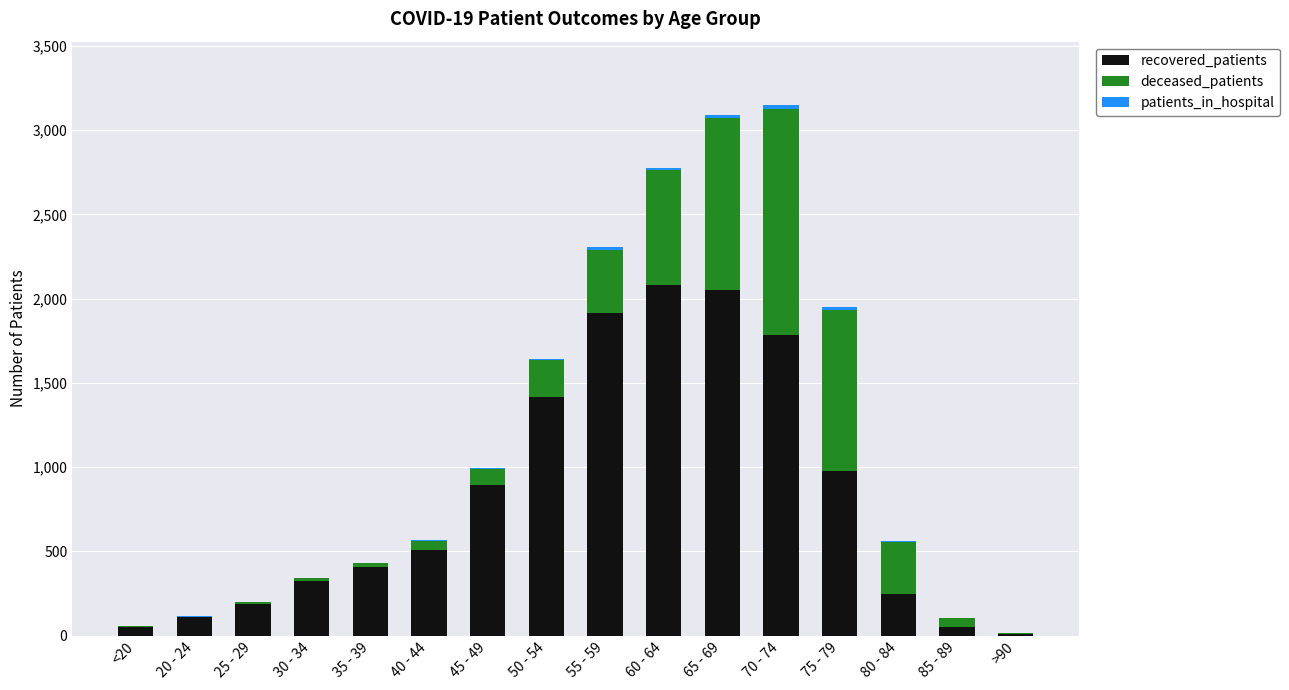

The value of recovered_patients at 75 - 79 is 976. True or false?

True